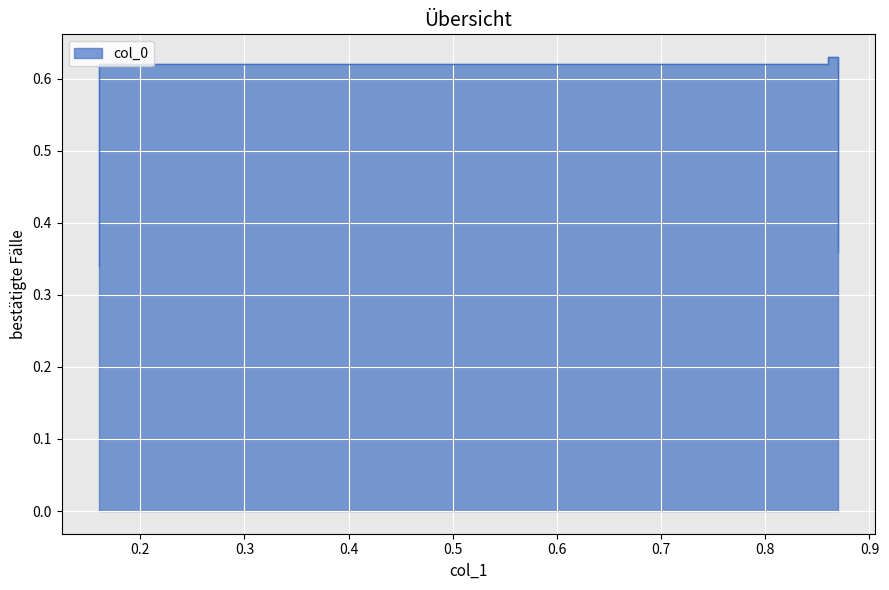

What is the value of the 3rd point from the left?

0.6